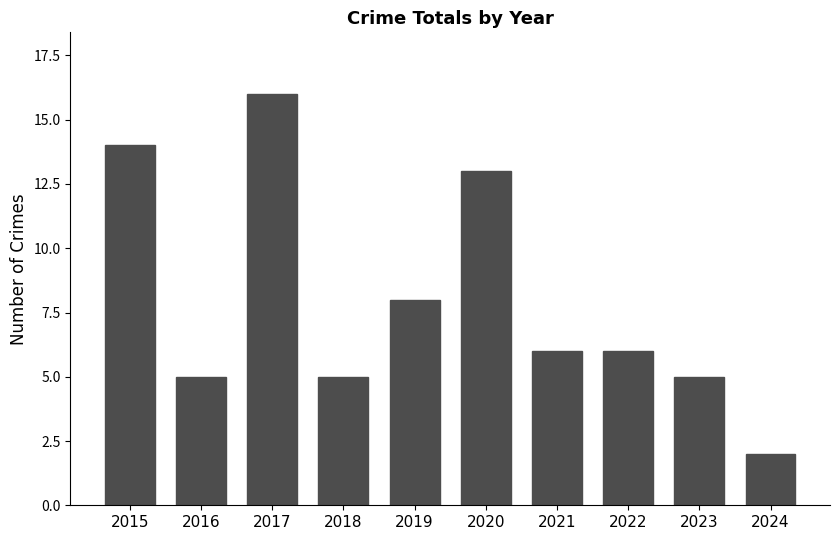

Reading left to right, what are all the values shown in this chart?

14	5	16	5	8	13	6	6	5	2